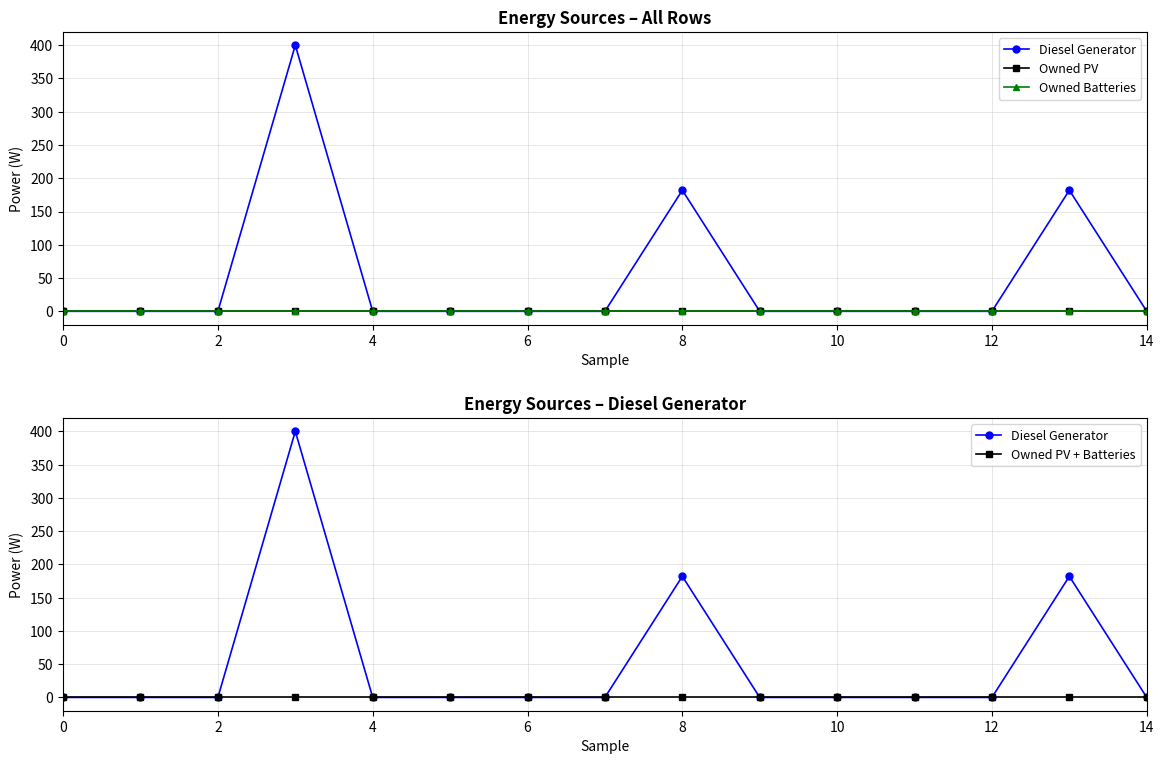

What are all the series names shown in the legend?

Diesel Generator, Owned PV, Owned Batteries, Owned PV + Batteries